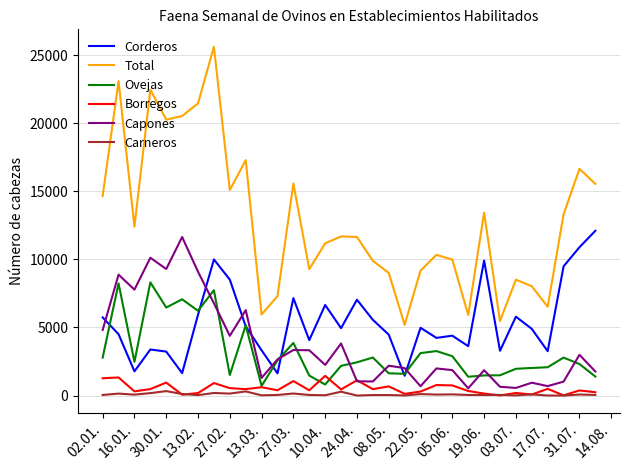

True or false: Total and Borregos intersect in this chart.

False